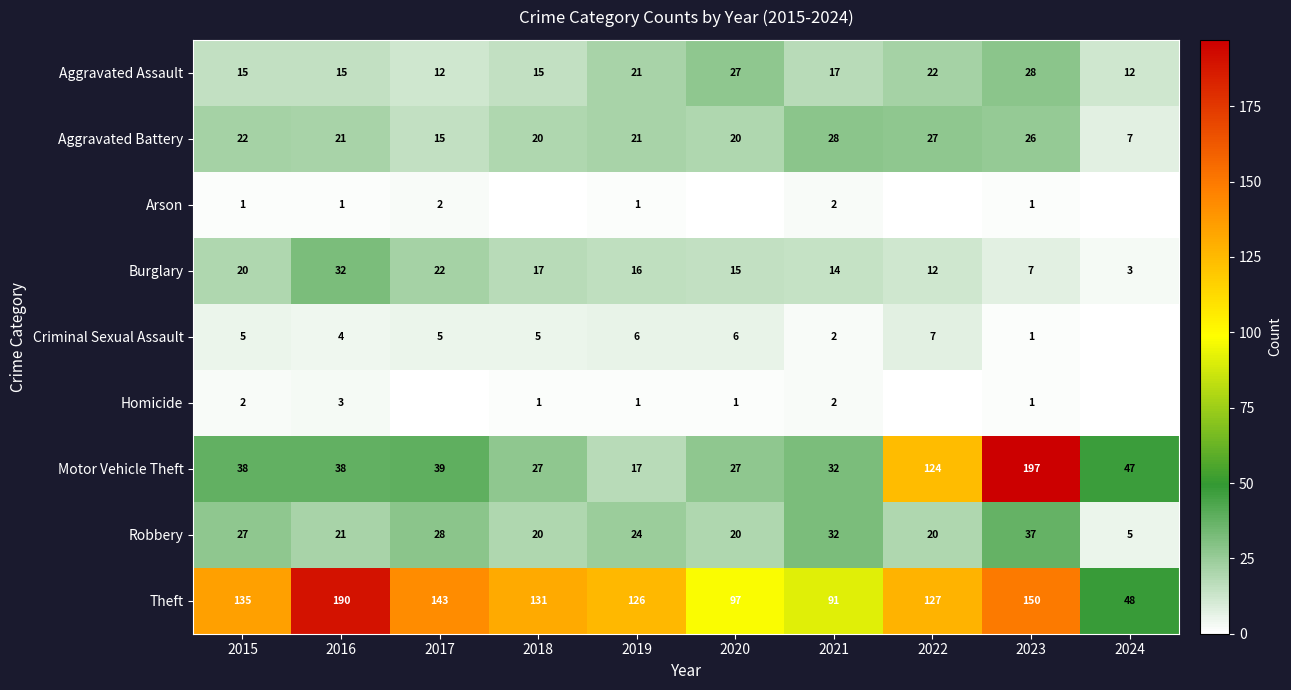

List the labels in order of Theft value, largest first.

2016, 2023, 2017, 2015, 2018, 2022, 2019, 2020, 2021, 2024